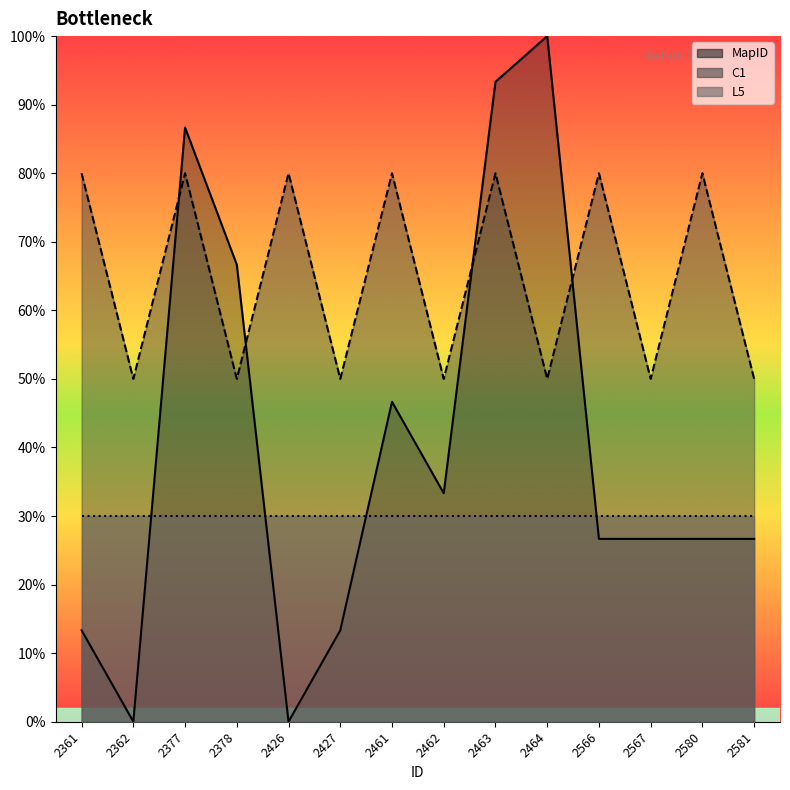

How many categories are shown in the chart?

14